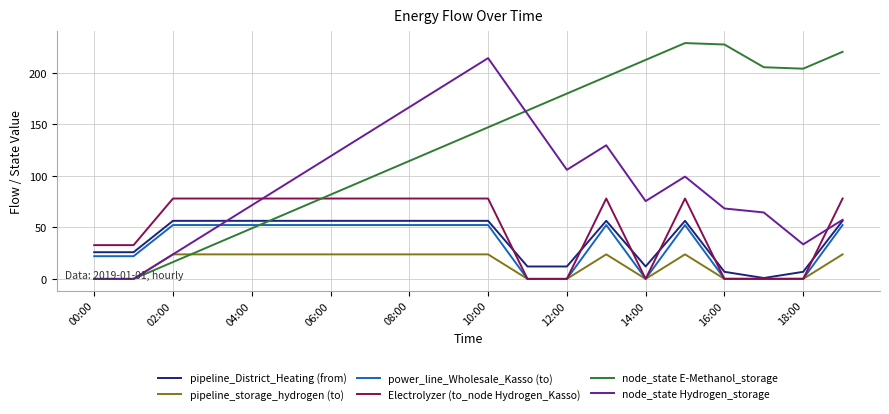

What is the maximum value for node_state E-Methanol_storage?

228.8